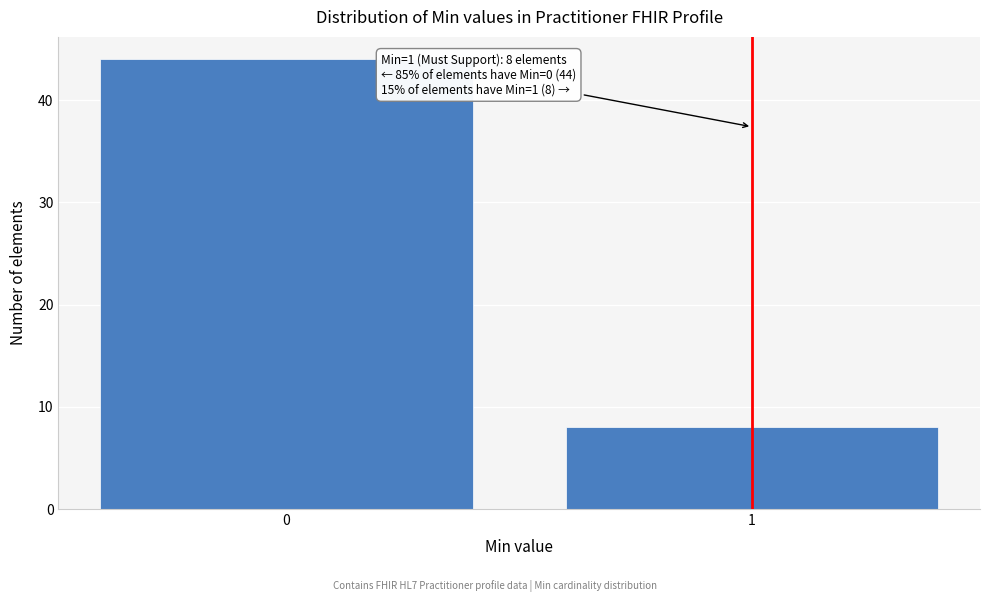

Reading left to right, what are all the values shown in this chart?

0=44	1=8